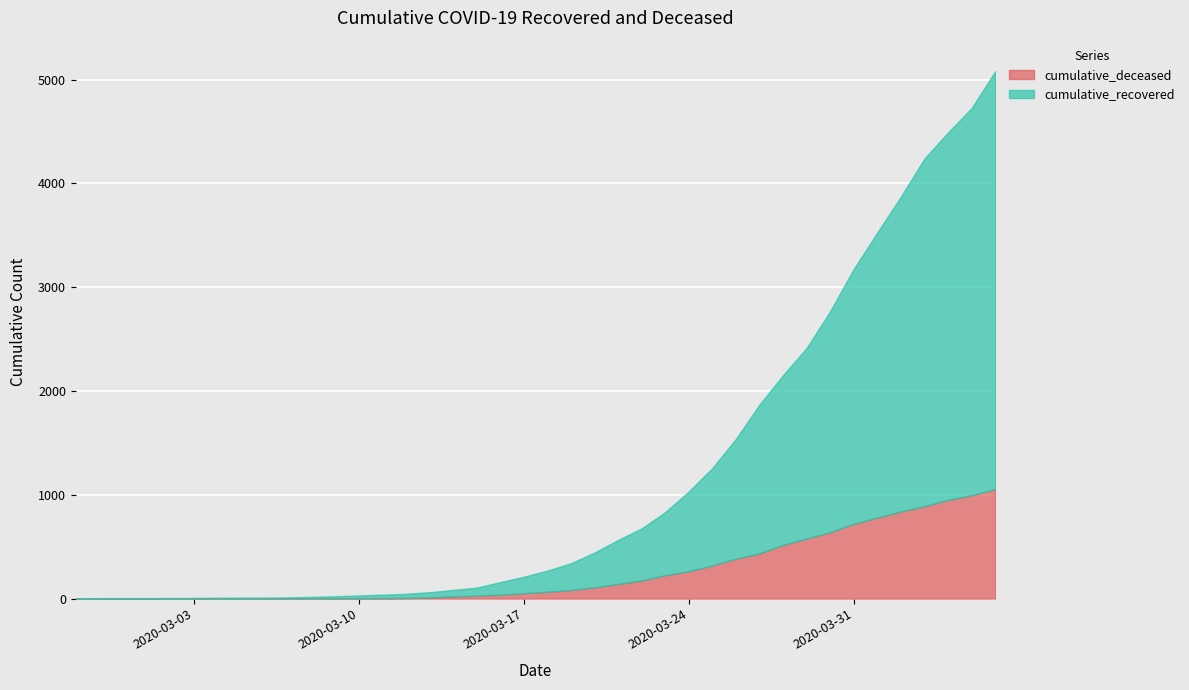

What is the average value of the cumulative_recovered series?

894